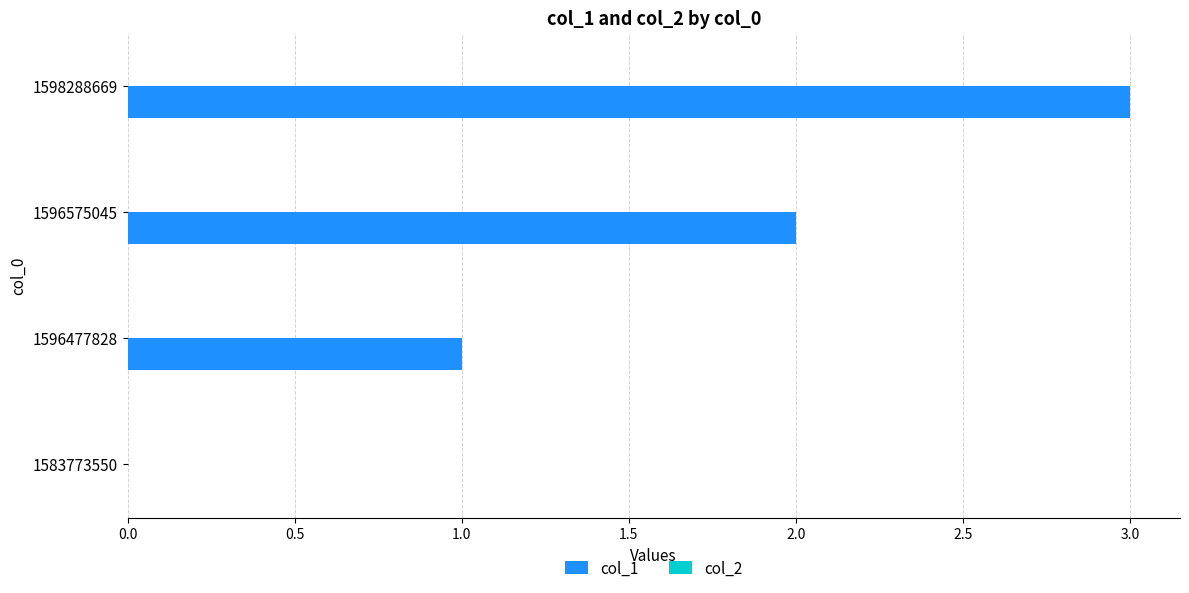

What is the change in value from 1583773550 to 1596477828?

+1